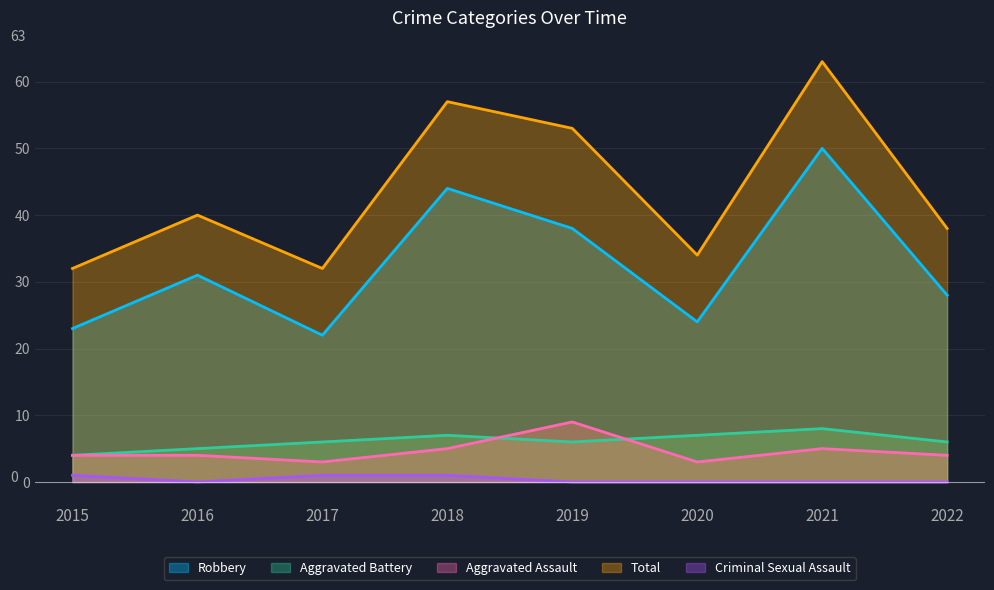

Reading left to right, list all the values displayed in this chart.

Robbery: 23	31	22	44	38	24	50	28
Aggravated Battery: 4	5	6	7	6	7	8	6
Aggravated Assault: 4	4	3	5	9	3	5	4
Total: 32	40	32	57	53	34	63	38
Criminal Sexual Assault: 1	0	1	1	0	0	0	0